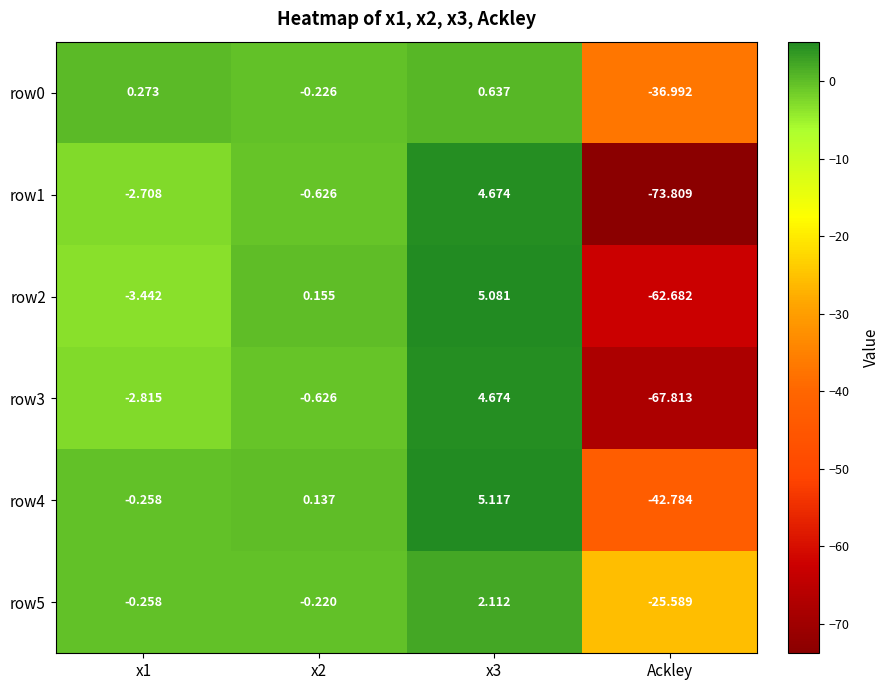

Which category has the lowest value in the row0 series?

Ackley